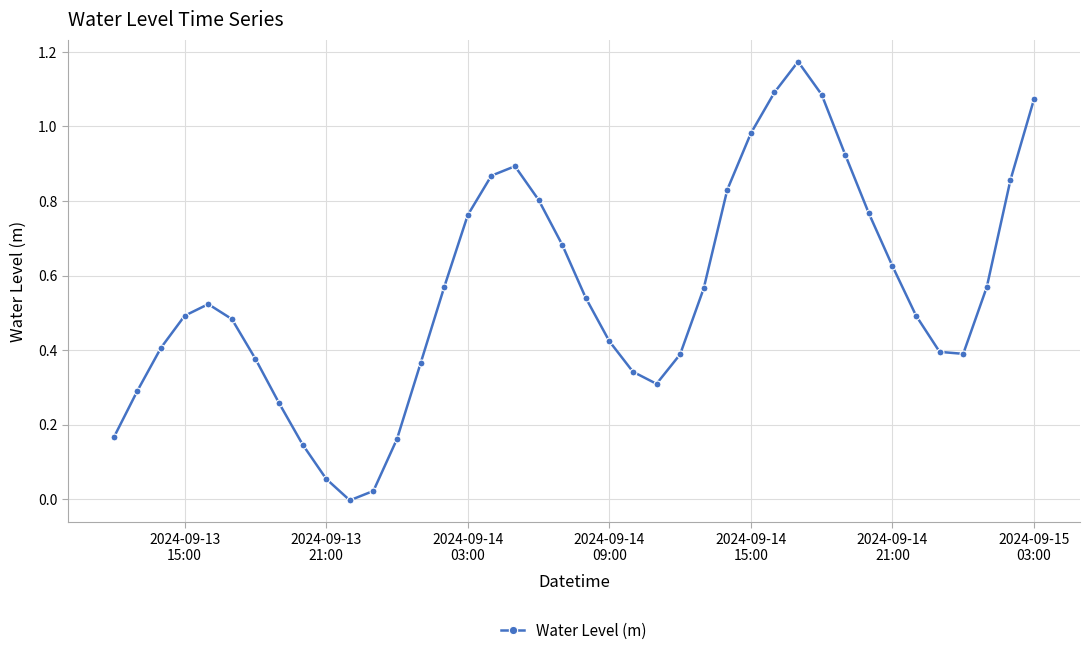

How many lines are shown in the chart?

1